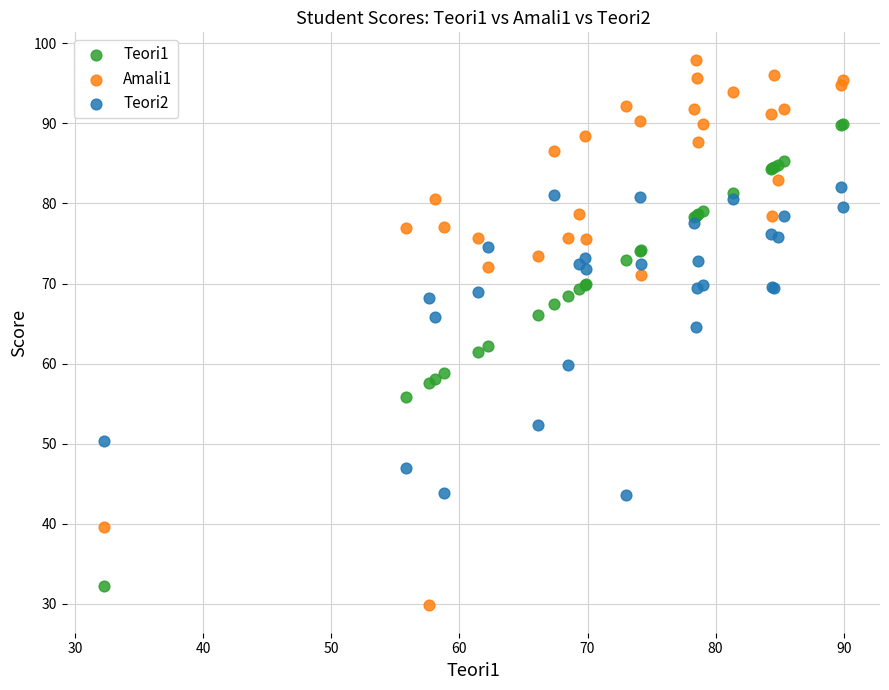

Which series reaches the maximum Y coordinate?

Amali1